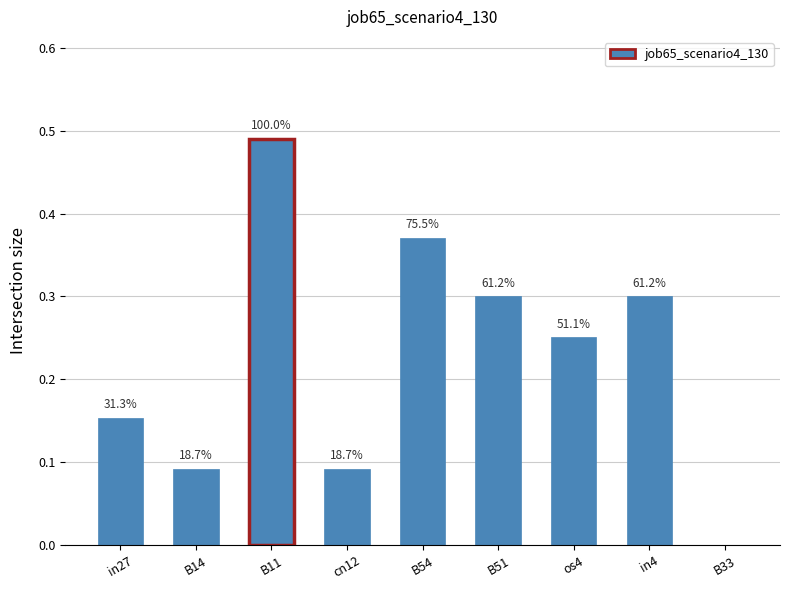

What is the difference between the maximum and minimum values?

0.5